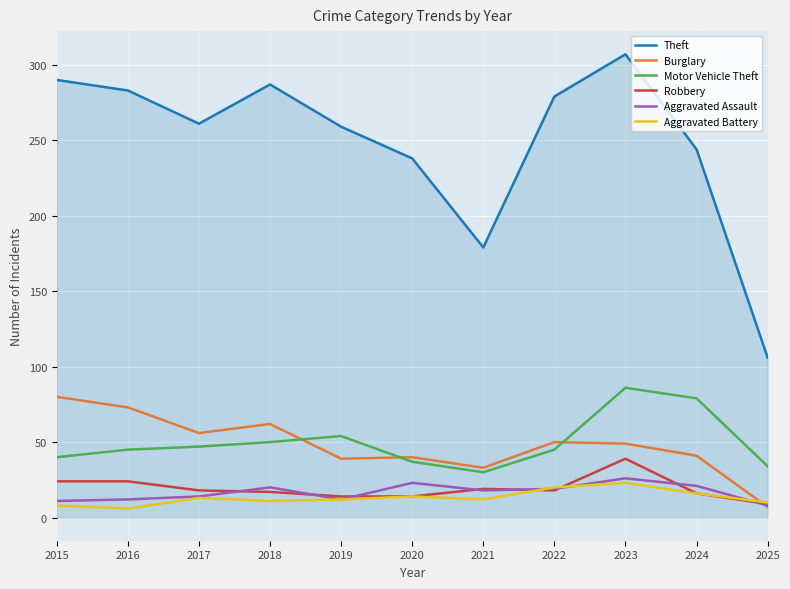

How many values in the Burglary series are below 49?

5